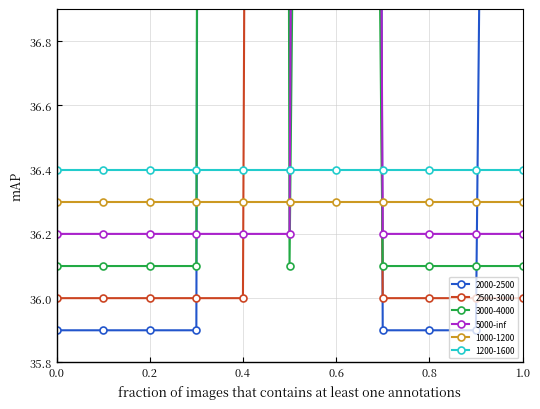

Is the value of 1000-1200 at 0.8 greater than the value of 1200-1600 at 0.6?

No